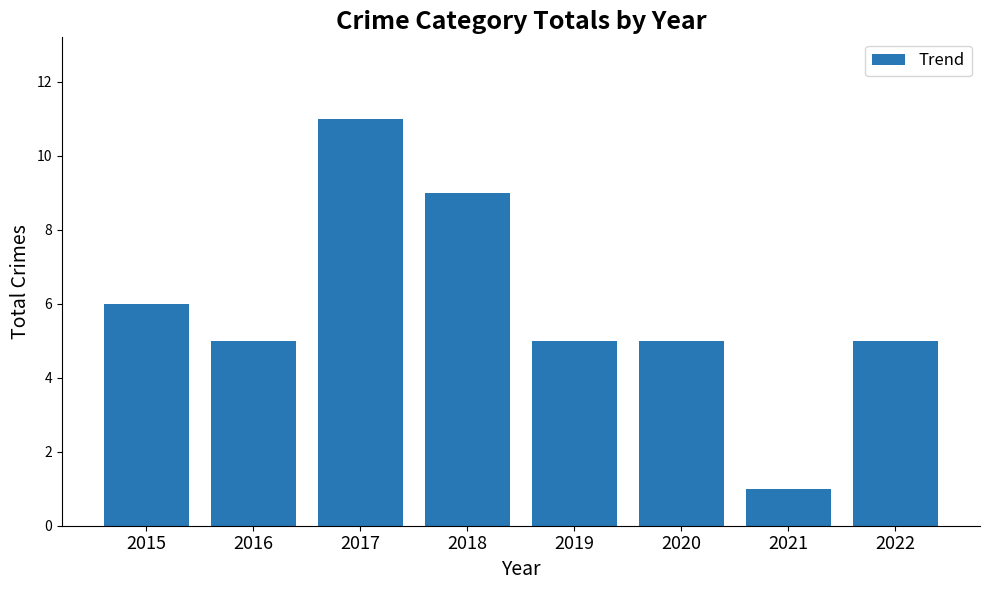

What is the average value?

6